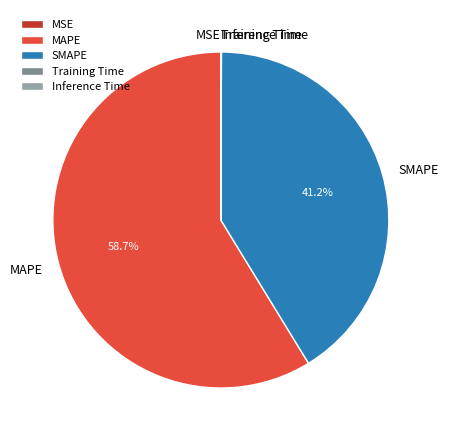

Does any single category account for the majority?

Yes